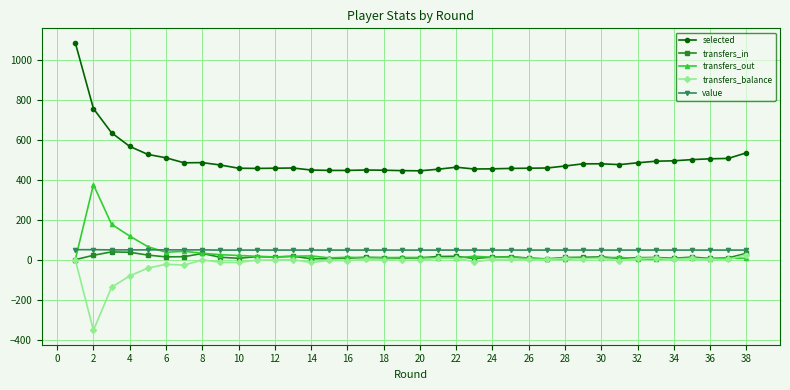

Does the chart display data point markers on the line(s)?

Yes